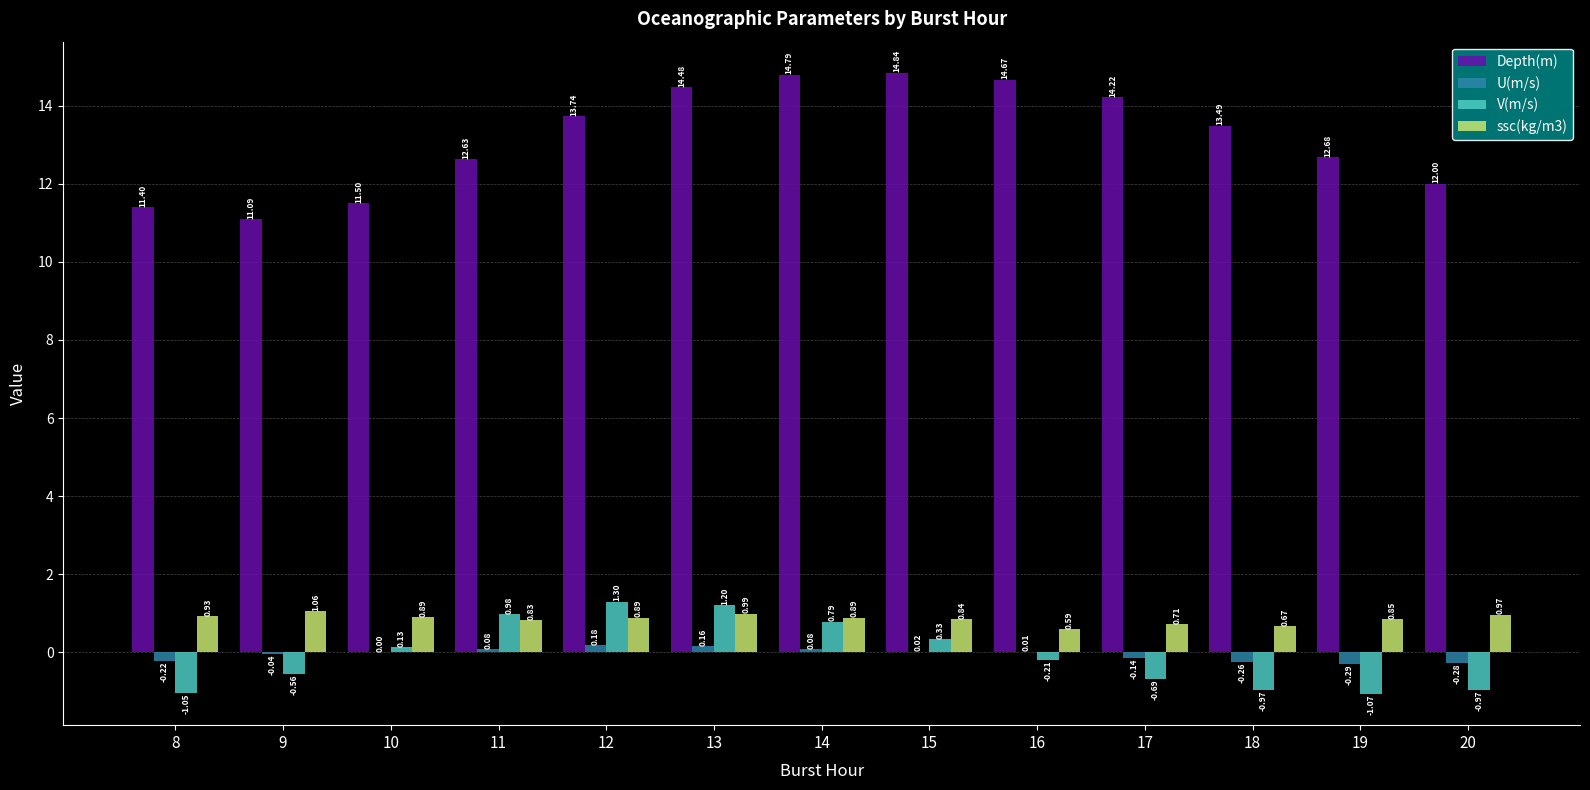

Which series changed the most between 11 and 13?

Depth(m)